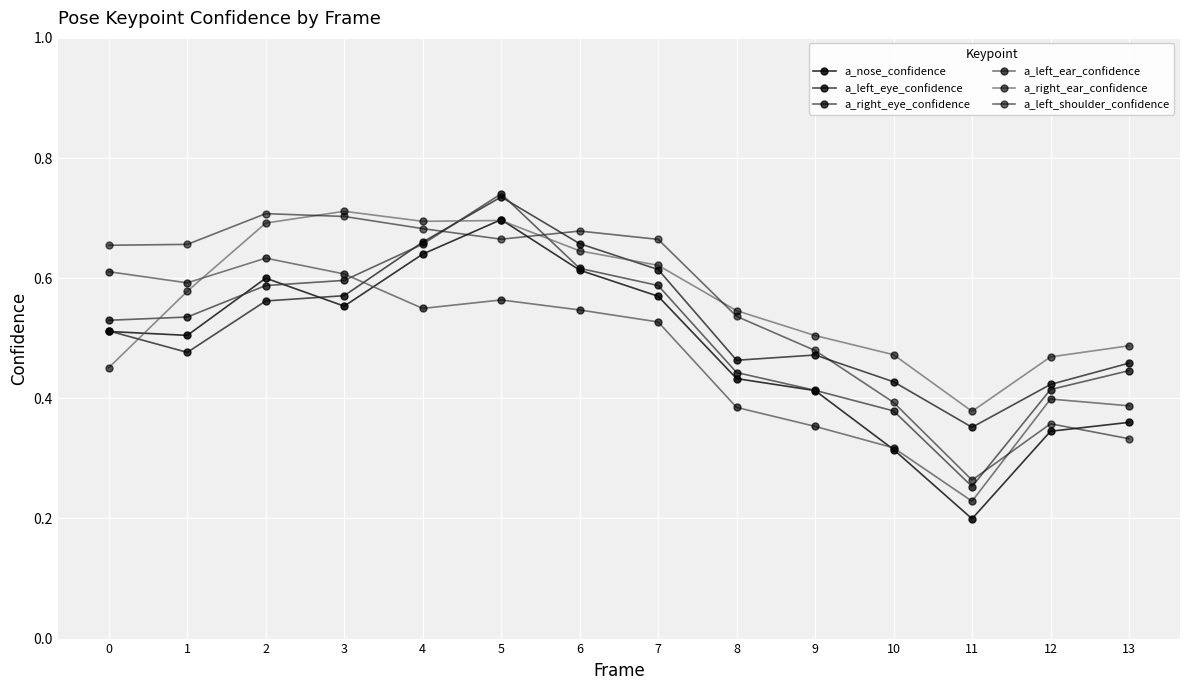

What is the smallest value displayed?

0.2